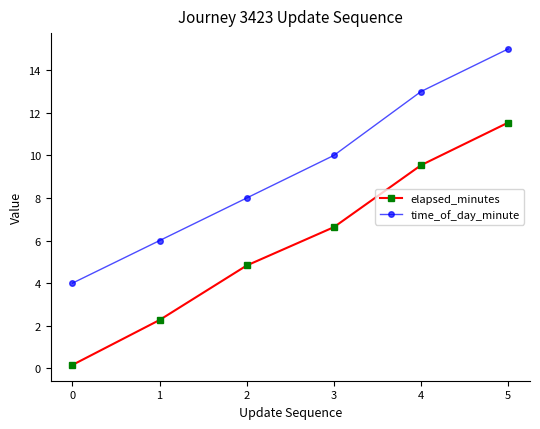

Reading left to right, list all the values displayed in this chart.

elapsed_minutes: 0.2	2.3	4.8	6.6	9.5	11.5
time_of_day_minute: 4.0	6.0	8.0	10.0	13.0	15.0